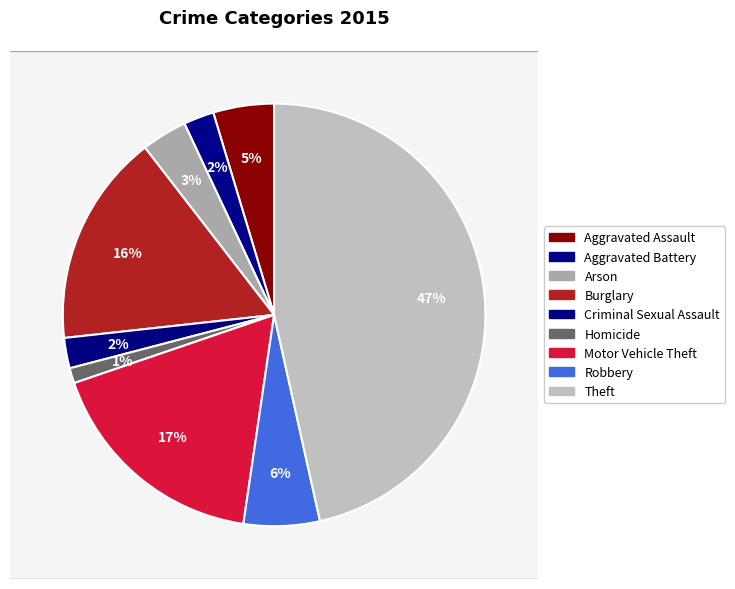

Does Homicide account for over 50% of the chart?

No